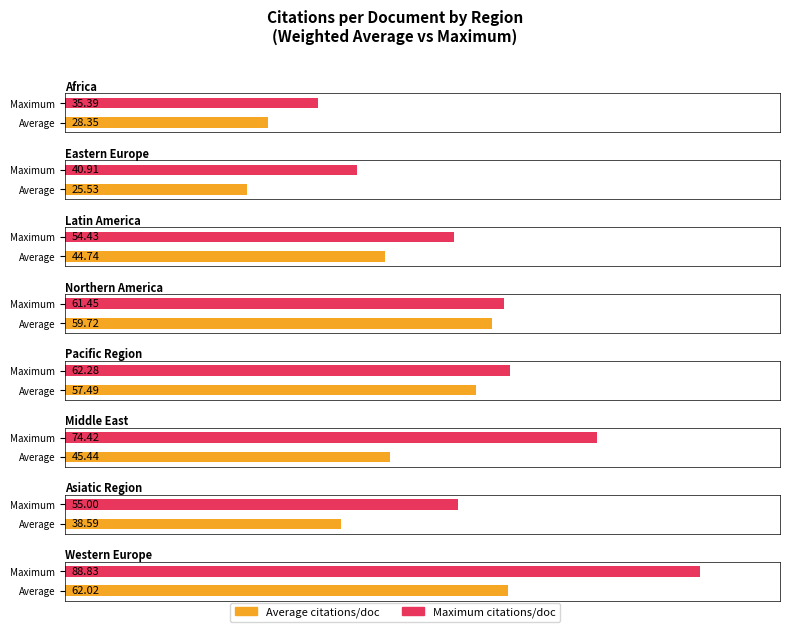

The value of Average utilization at Middle East is 108.1. True or false?

False